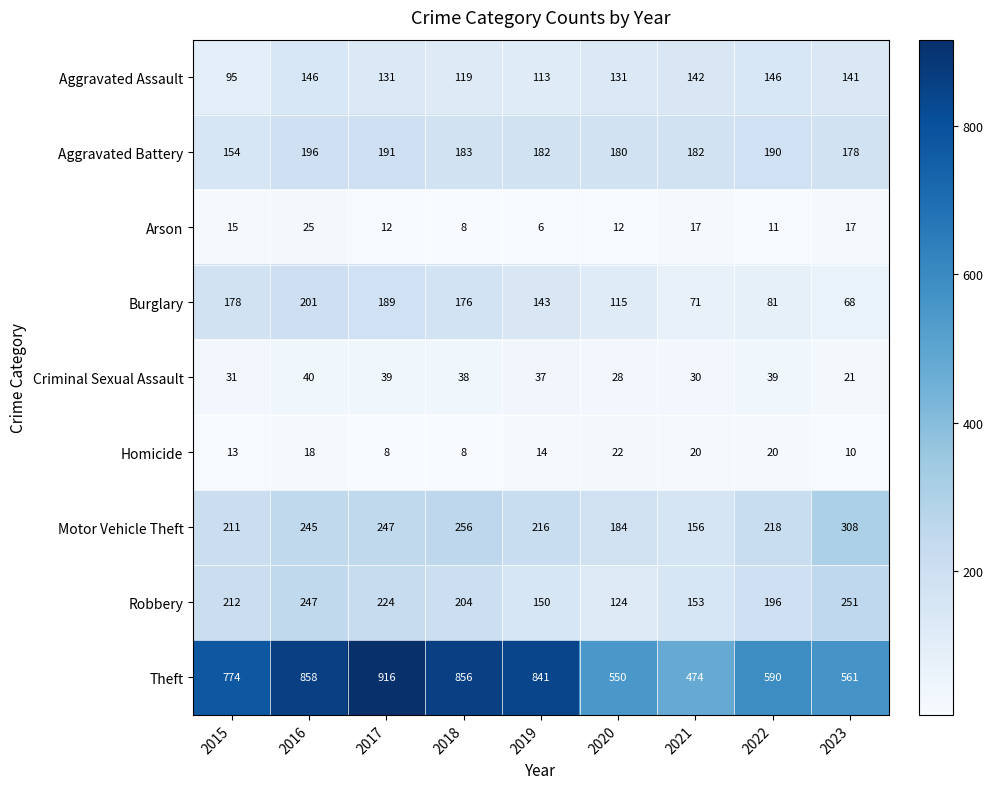

At how many categories does at least one series exceed 346?

9